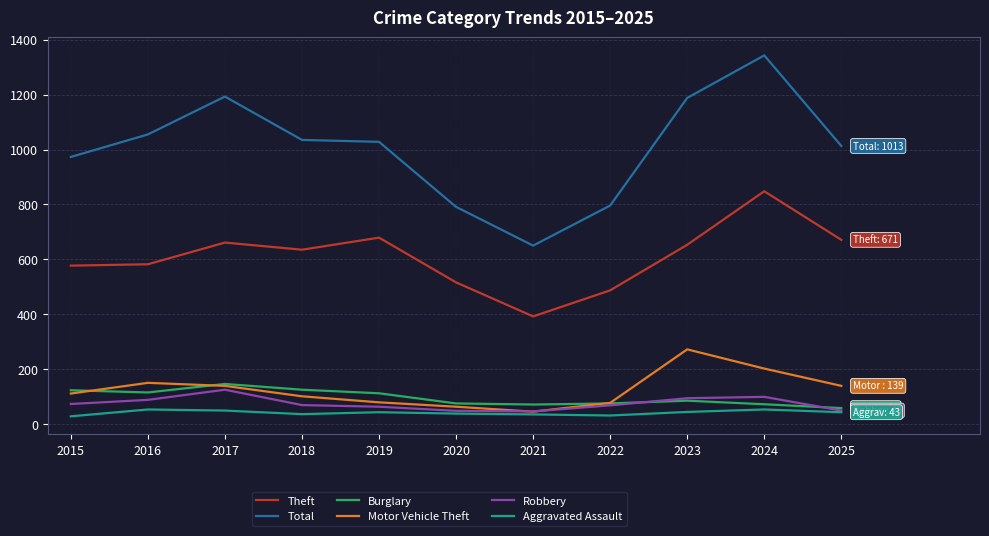

Which label corresponds to the largest value in the chart?

2024